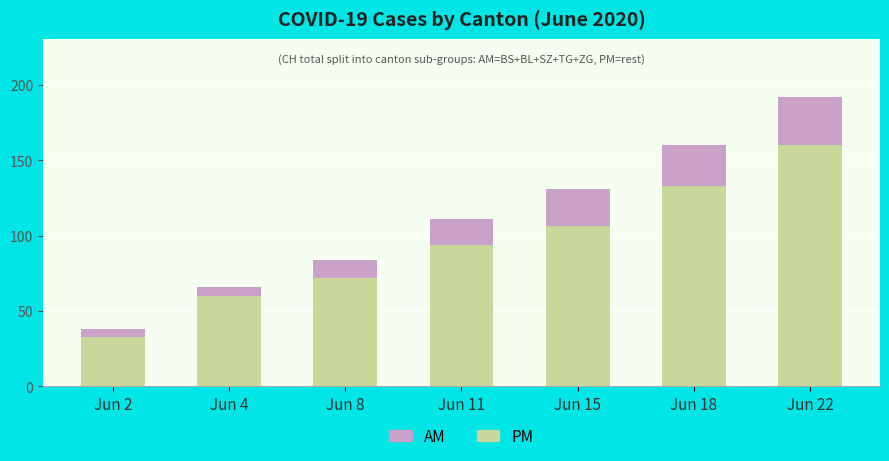

What is the total value across all series at Jun 2?

38